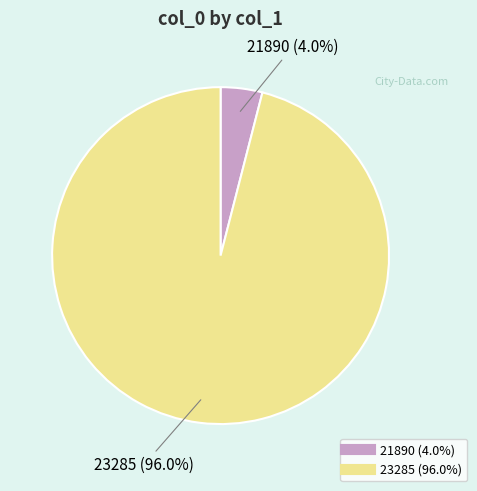

To the nearest percent, what portion does 21890 represent?

4%